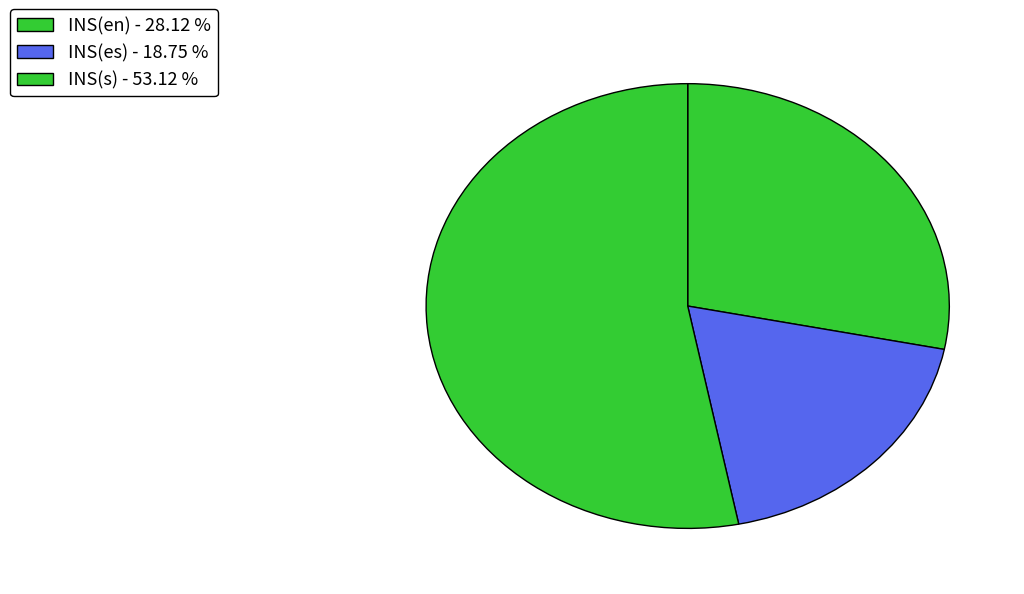

Count the number of slices in the pie.

3